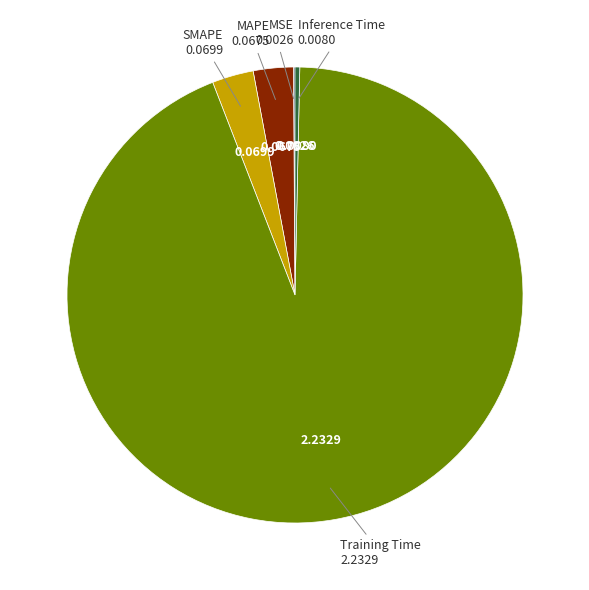

Is there any slice that represents more than half of the pie?

Yes